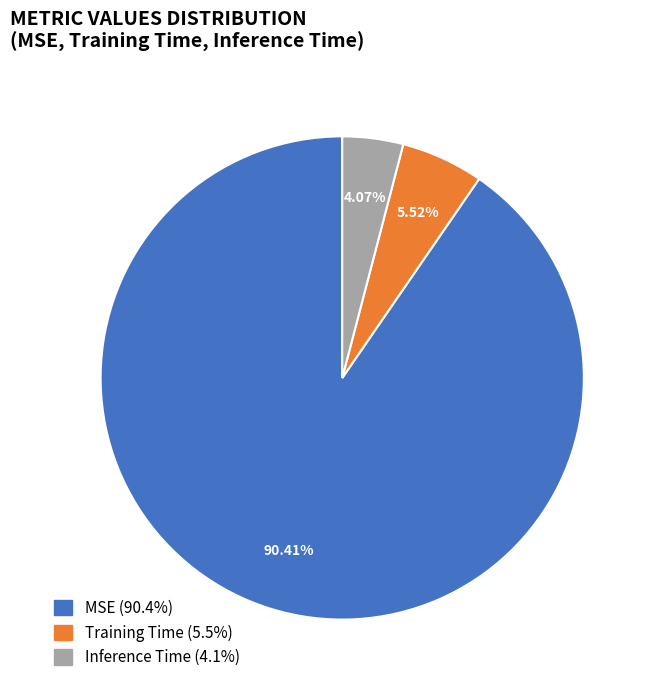

Is MSE the majority of the pie?

Yes